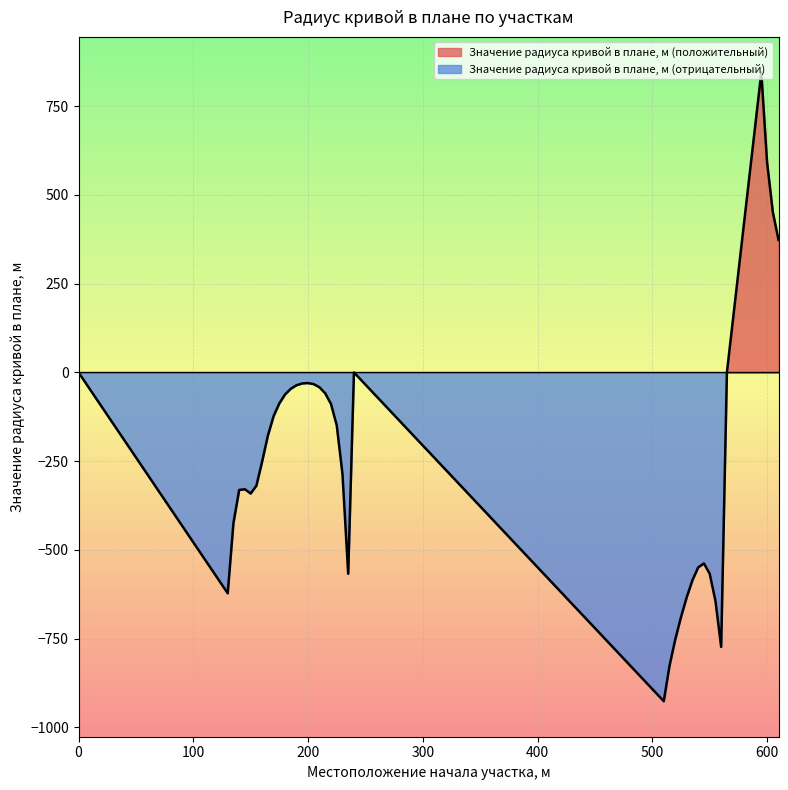

True or false: there are more than 2 points higher than both neighbors.

True